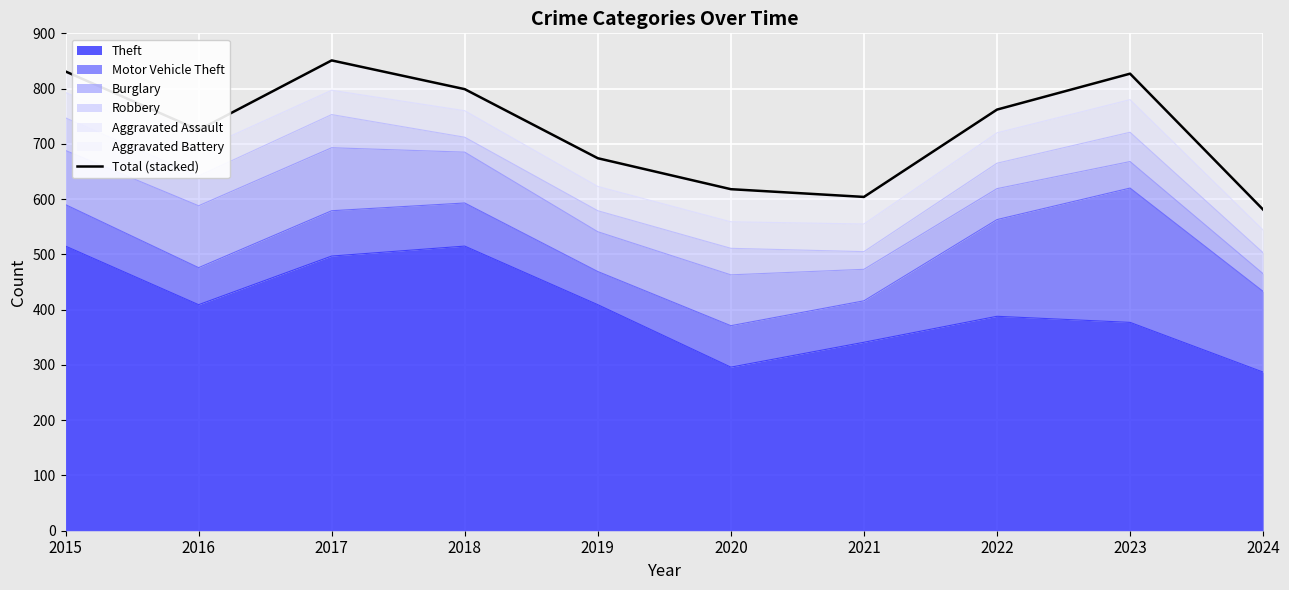

Reading left to right, list all the values displayed in this chart.

2015=831	2016=725	2017=851	2018=799	2019=674	2020=618	2021=604	2022=762	2023=827	2024=581